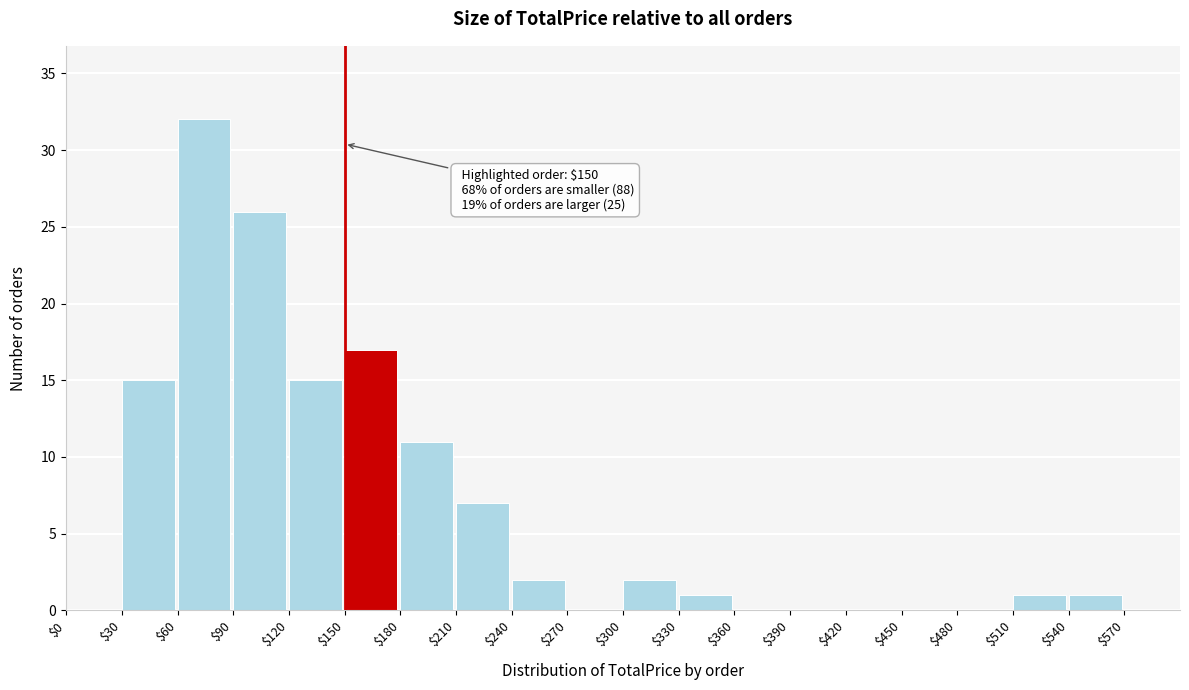

Over which range of the x-axis is the bar tallest?

60 to 90